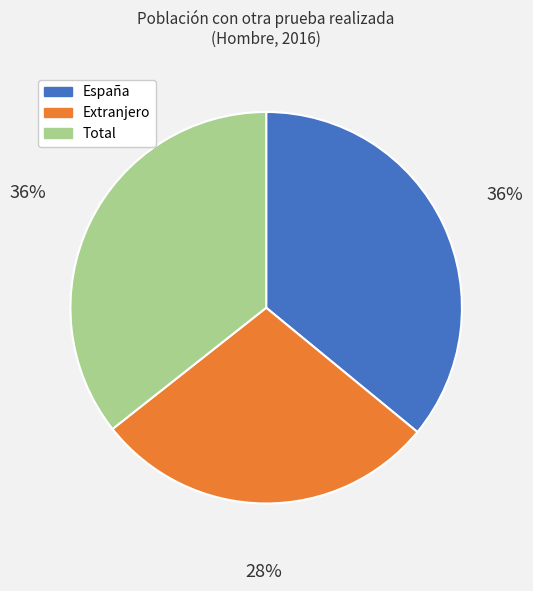

Combined, do España and Total account for over 50%?

Yes